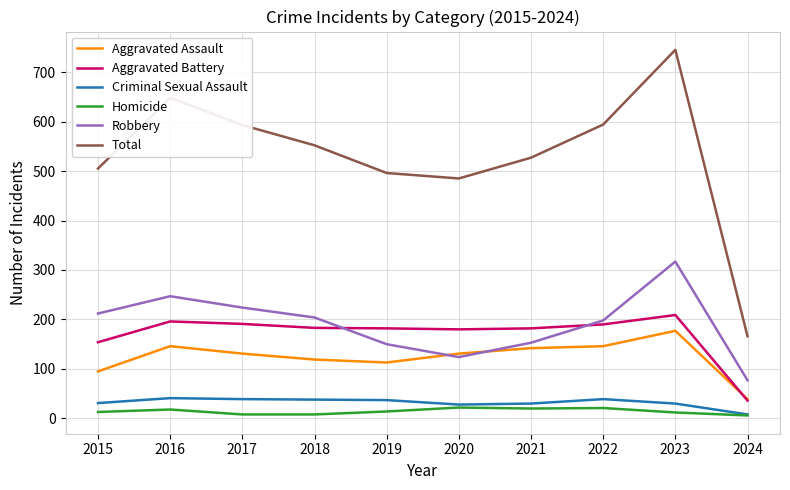

Which category has the lowest value in the Aggravated Battery series?

2024